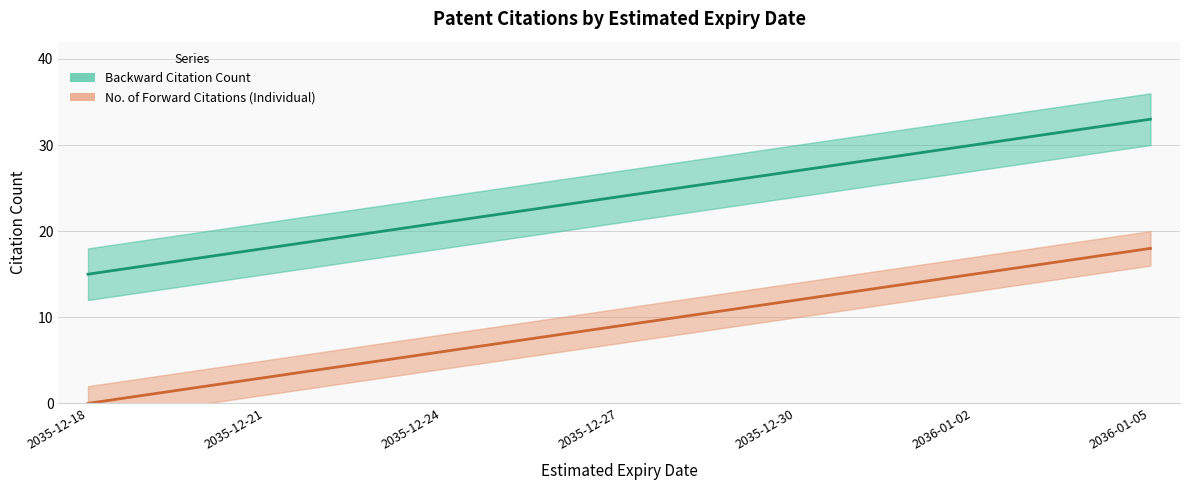

True or false: No. of Forward Citations (Individual) and Backward Citation Count cross at least once.

False